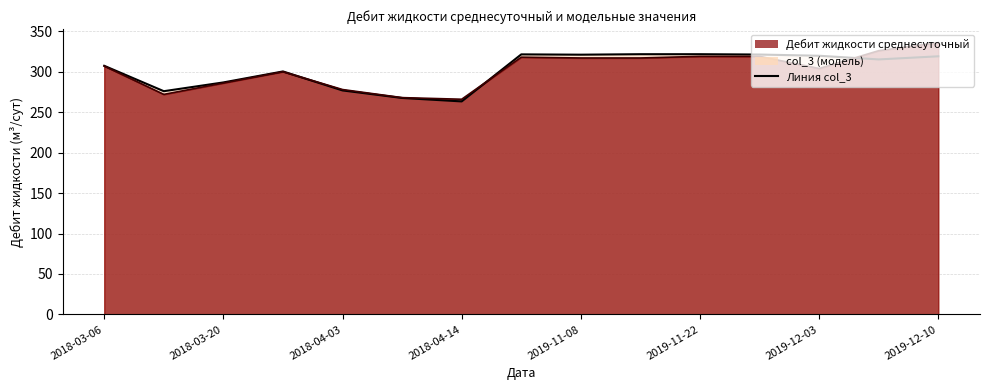

Where is Дебит жидкости среднесуточный nearest to the value 301?

2018-03-27